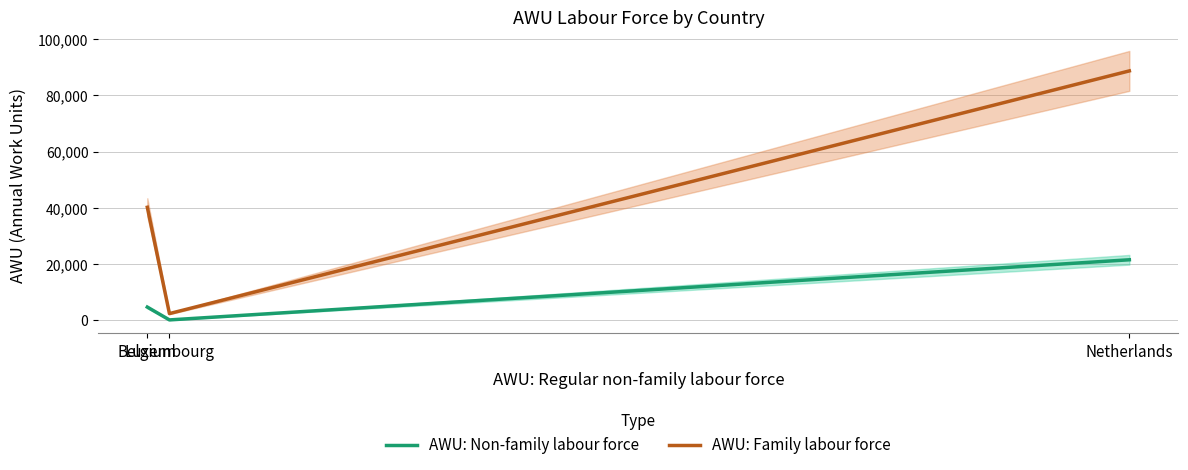

Which series has the largest total across all categories?

AWU: Family labour force